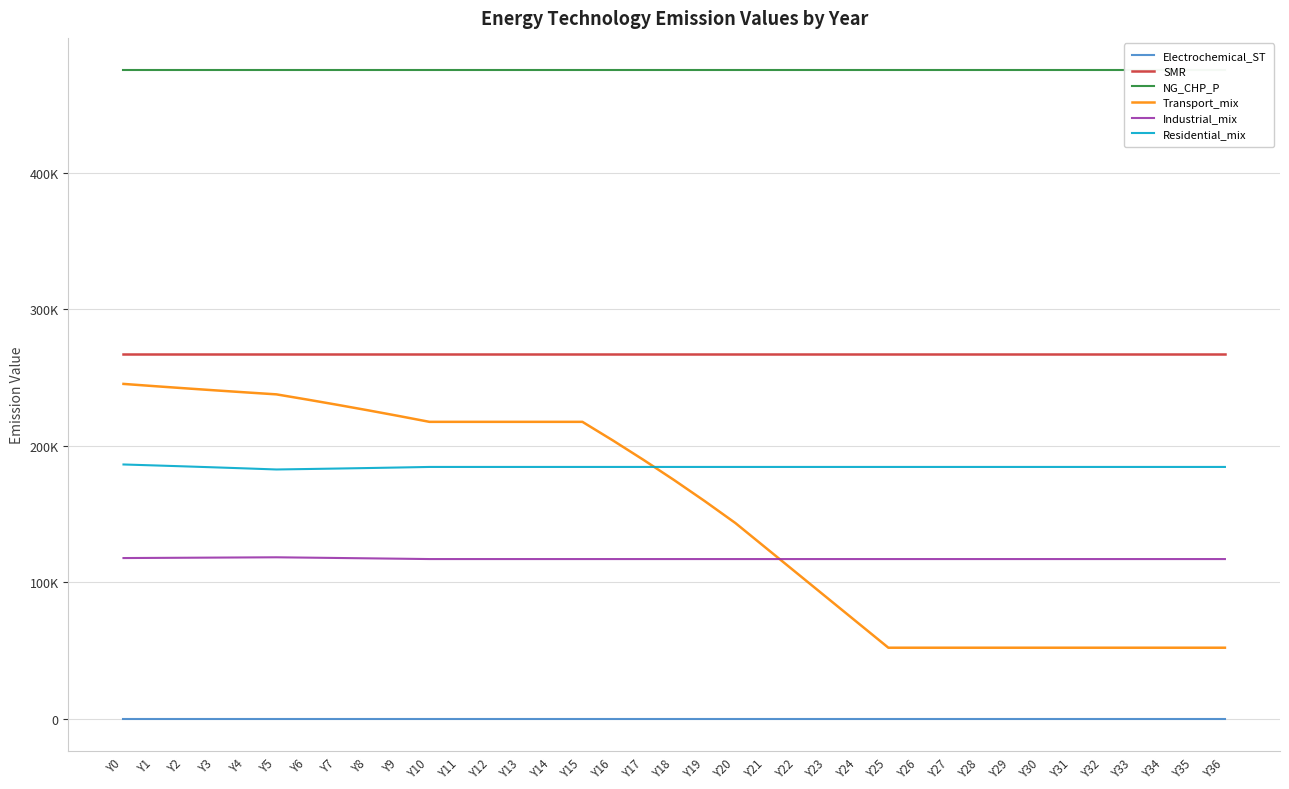

Reading left to right, list all the values displayed in this chart.

Electrochemical_ST: Y0=0.0	Y1=0.0	Y2=0.0	Y3=0.0	Y4=0.0	Y5=0.0	Y6=0.0	Y7=0.0	Y8=0.0	Y9=0.0	Y10=0.0	Y11=0.0	Y12=0.0	Y13=0.0	Y14=0.0	Y15=0.0	Y16=0.0	Y17=0.0	Y18=0.0	Y19=0.0	Y20=0.0	Y21=0.0	Y22=0.0	Y23=0.0	Y24=0.0	Y25=0.0	Y26=0.0	Y27=0.0	Y28=0.0	Y29=0.0	Y30=0.0	Y31=0.0	Y32=0.0	Y33=0.0	Y34=0.0	Y35=0.0	Y36=0.0
SMR: Y0=267390.0	Y1=267390.0	Y2=267390.0	Y3=267390.0	Y4=267390.0	Y5=267390.0	Y6=267390.0	Y7=267390.0	Y8=267390.0	Y9=267390.0	Y10=267390.0	Y11=267390.0	Y12=267390.0	Y13=267390.0	Y14=267390.0	Y15=267390.0	Y16=267390.0	Y17=267390.0	Y18=267390.0	Y19=267390.0	Y20=267390.0	Y21=267390.0	Y22=267390.0	Y23=267390.0	Y24=267390.0	Y25=267390.0	Y26=267390.0	Y27=267390.0	Y28=267390.0	Y29=267390.0	Y30=267390.0	Y31=267390.0	Y32=267390.0	Y33=267390.0	Y34=267390.0	Y35=267390.0	Y36=267390.0
NG_CHP_P: Y0=475000.0	Y1=475000.0	Y2=475000.0	Y3=475000.0	Y4=475000.0	Y5=475000.0	Y6=475000.0	Y7=475000.0	Y8=475000.0	Y9=475000.0	Y10=475000.0	Y11=475000.0	Y12=475000.0	Y13=475000.0	Y14=475000.0	Y15=475000.0	Y16=475000.0	Y17=475000.0	Y18=475000.0	Y19=475000.0	Y20=475000.0	Y21=475000.0	Y22=475000.0	Y23=475000.0	Y24=475000.0	Y25=475000.0	Y26=475000.0	Y27=475000.0	Y28=475000.0	Y29=475000.0	Y30=475000.0	Y31=475000.0	Y32=475000.0	Y33=475000.0	Y34=475000.0	Y35=475000.0	Y36=475000.0
Transport_mix: Y0=245247.5	Y1=243622.7	Y2=242046.4	Y3=240516.1	Y4=239029.4	Y5=237584.2	Y6=233800.7	Y7=229901.6	Y8=225881.2	Y9=221733.4	Y10=217451.5	Y11=217451.5	Y12=217451.5	Y13=217451.5	Y14=217451.5	Y15=217451.5	Y16=203763.0	Y17=189538.6	Y18=174746.1	Y19=159350.8	Y20=143315.2	Y21=125046.4	Y22=106777.5	Y23=88508.6	Y24=70239.8	Y25=51970.9	Y26=51970.9	Y27=51970.9	Y28=51970.9	Y29=51970.9	Y30=51970.9	Y31=51970.9	Y32=51970.9	Y33=51970.9	Y34=51970.9	Y35=51970.9	Y36=51970.9
Industrial_mix: Y0=117660.4	Y1=117771.7	Y2=117883.0	Y3=117994.4	Y4=118105.8	Y5=118217.2	Y6=117967.2	Y7=117712.8	Y8=117453.9	Y9=117190.3	Y10=116921.9	Y11=116921.9	Y12=116921.9	Y13=116921.9	Y14=116921.9	Y15=116921.9	Y16=116921.9	Y17=116921.9	Y18=116921.9	Y19=116921.9	Y20=116921.9	Y21=116921.9	Y22=116921.9	Y23=116921.9	Y24=116921.9	Y25=116921.9	Y26=116921.9	Y27=116921.9	Y28=116921.9	Y29=116921.9	Y30=116921.9	Y31=116921.9	Y32=116921.9	Y33=116921.9	Y34=116921.9	Y35=116921.9	Y36=116921.9
Residential_mix: Y0=186217.6	Y1=185532.5	Y2=184824.7	Y3=184092.9	Y4=183336.0	Y5=182552.6	Y6=182888.9	Y7=183241.6	Y8=183612.0	Y9=184001.3	Y10=184411.1	Y11=184411.1	Y12=184411.1	Y13=184411.1	Y14=184411.1	Y15=184411.1	Y16=184411.1	Y17=184411.1	Y18=184411.1	Y19=184411.1	Y20=184411.1	Y21=184411.1	Y22=184411.1	Y23=184411.1	Y24=184411.1	Y25=184411.1	Y26=184411.1	Y27=184411.1	Y28=184411.1	Y29=184411.1	Y30=184411.1	Y31=184411.1	Y32=184411.1	Y33=184411.1	Y34=184411.1	Y35=184411.1	Y36=184411.1